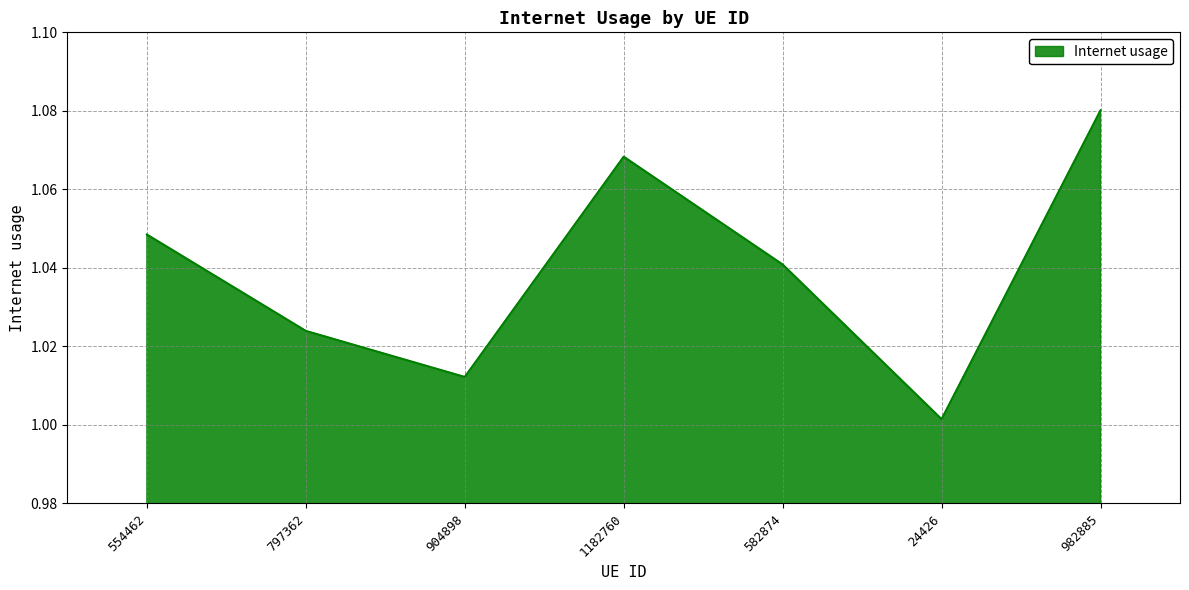

Where is the first local minimum?

904898